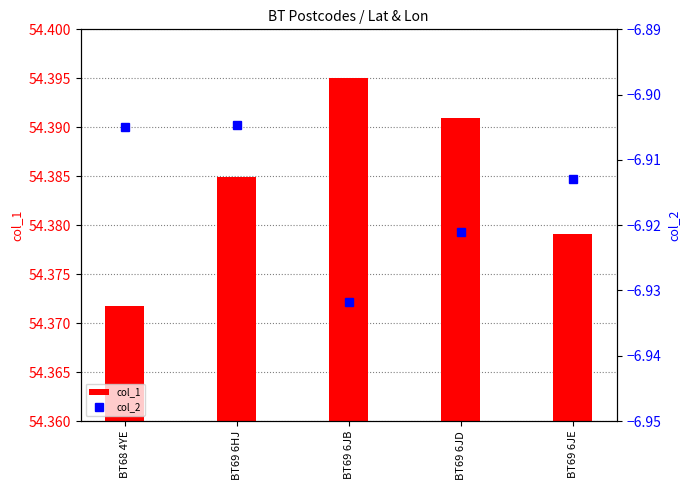

What are all the series names shown in the legend?

col_1, col_2